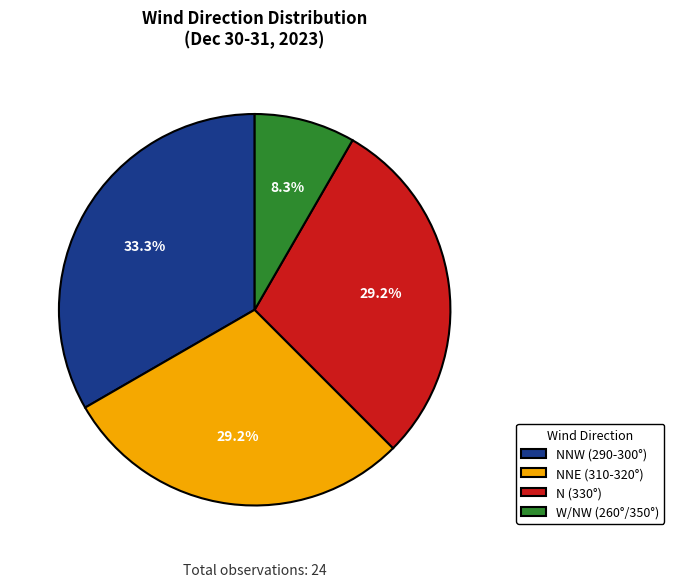

Is there any slice that represents more than half of the pie?

No